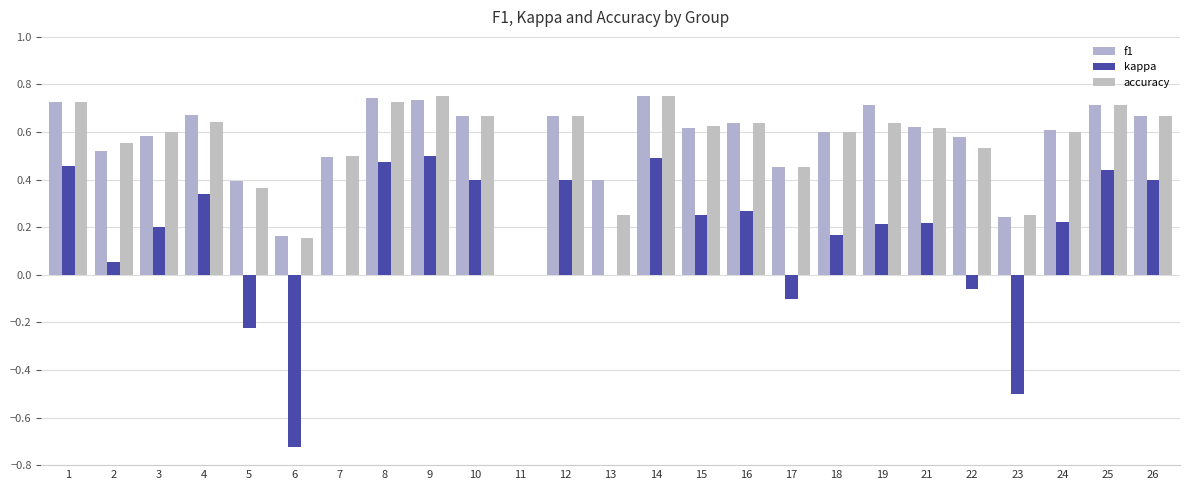

Count the number of data series in this chart.

3